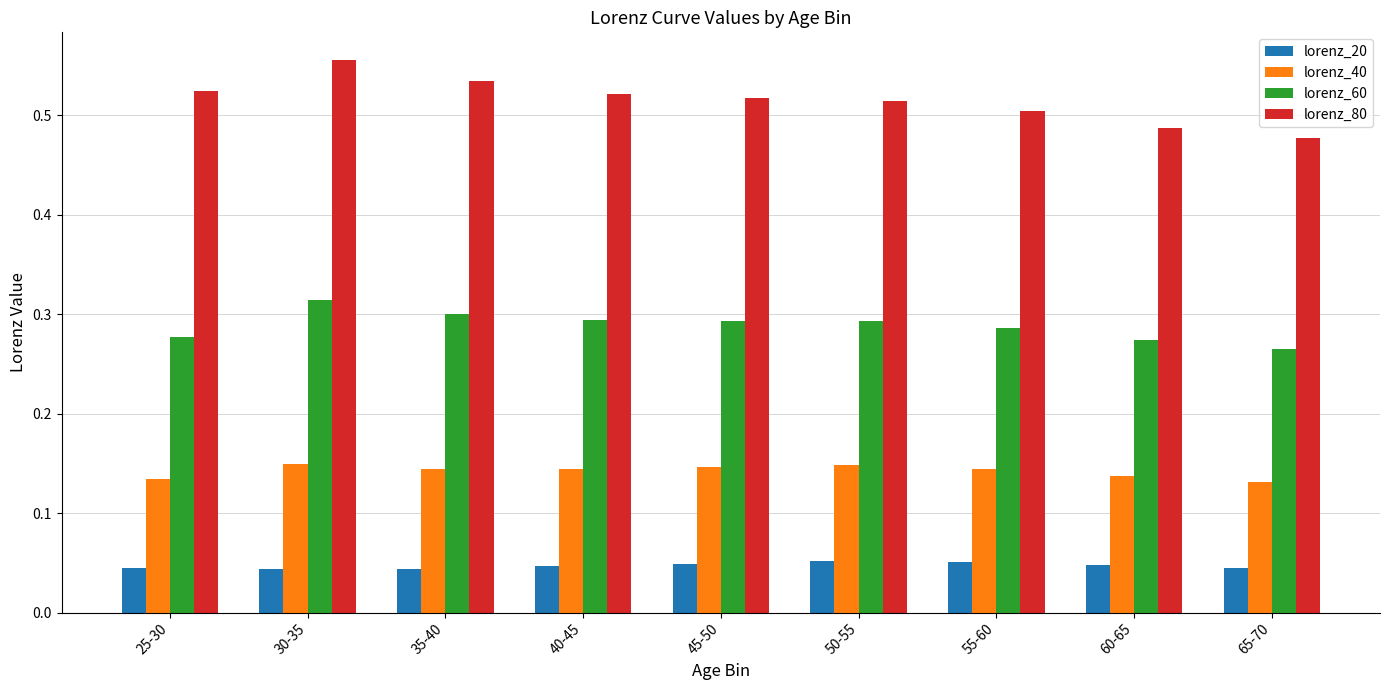

What is the label of the 2nd bar from the right?

60-65